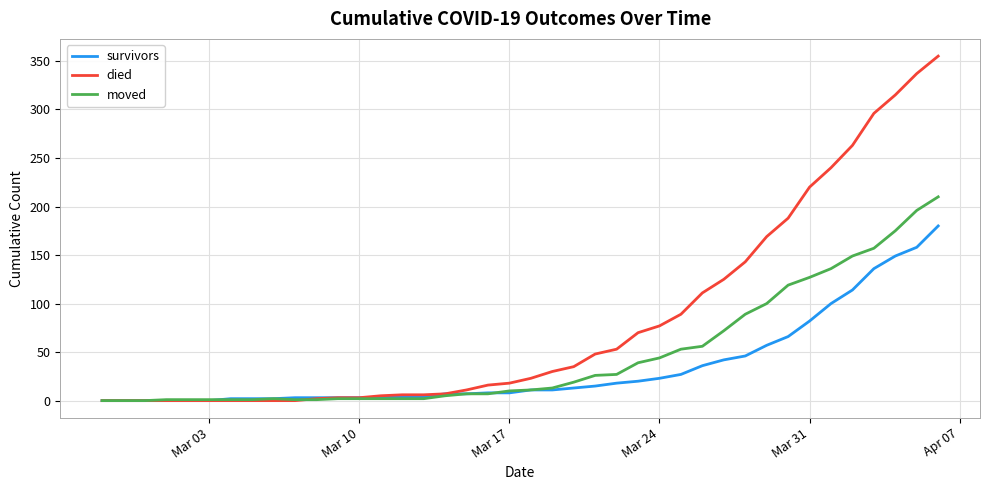

What is the highest value of the died series?

355